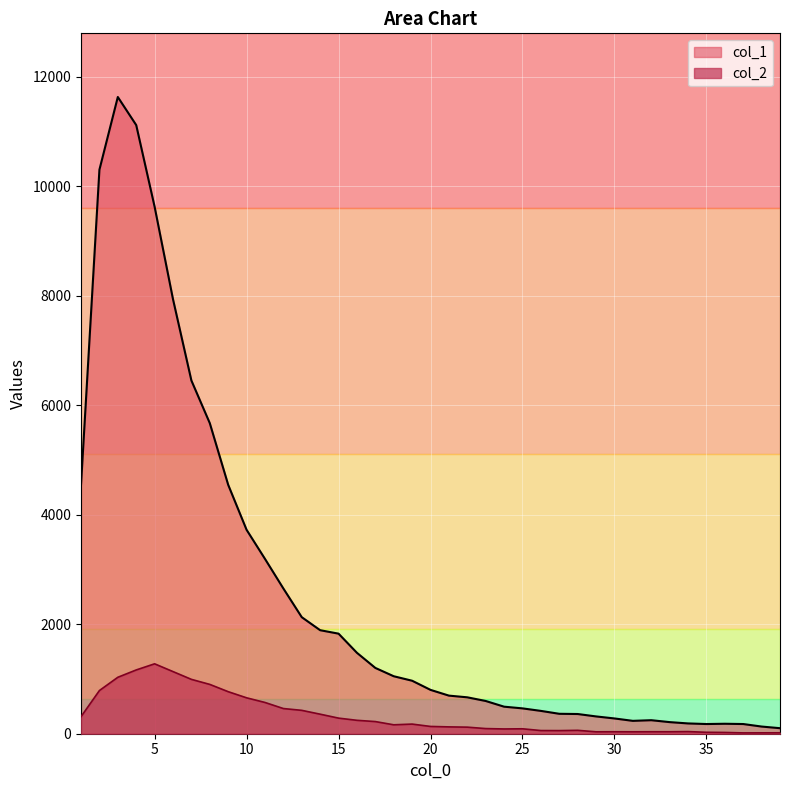

What is the difference between the highest and lowest values at 32?

211